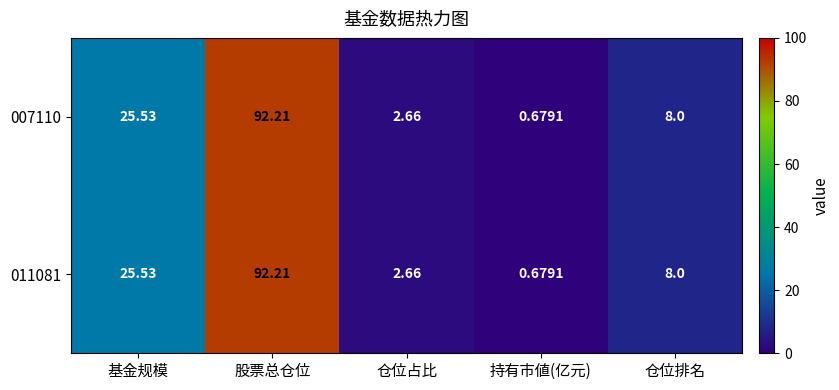

At which category is the sum across all series the highest?

股票总仓位